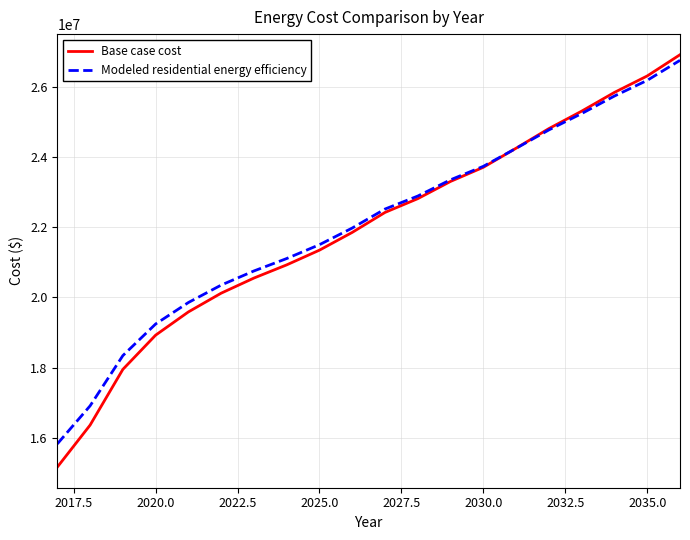

Which series has the largest range (max minus min)?

Base case cost